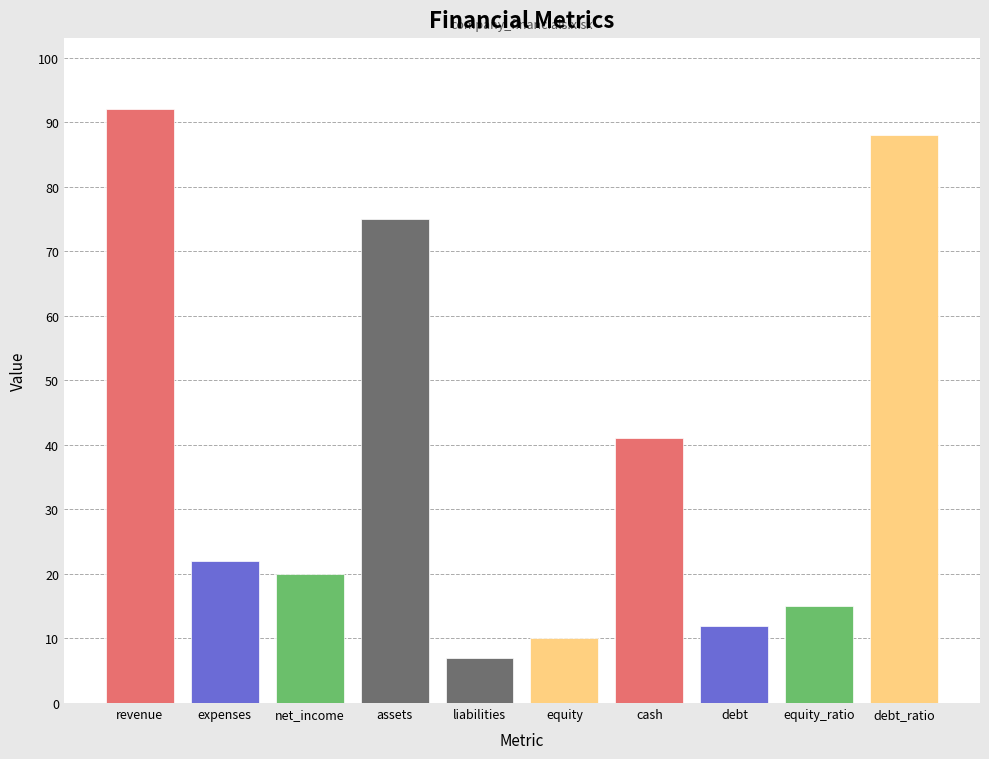

At which label is the value closest to 49?

cash